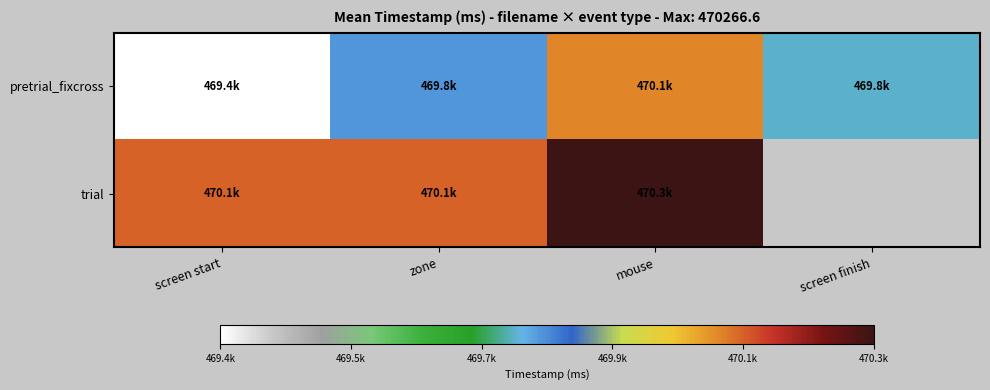

True or false: trial has a value of 292172.3 at mouse.

False